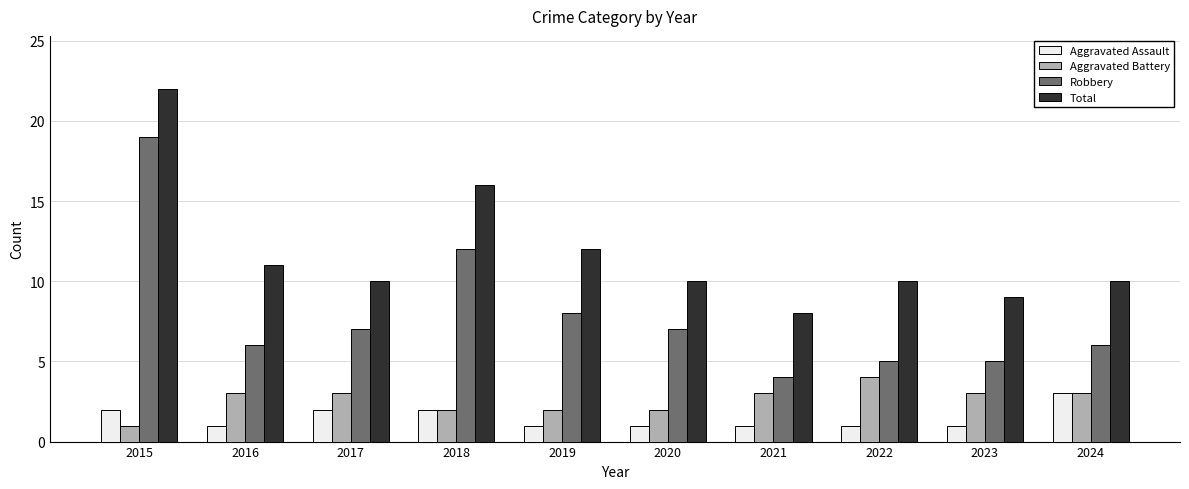

Which series has the largest total across all categories?

Total